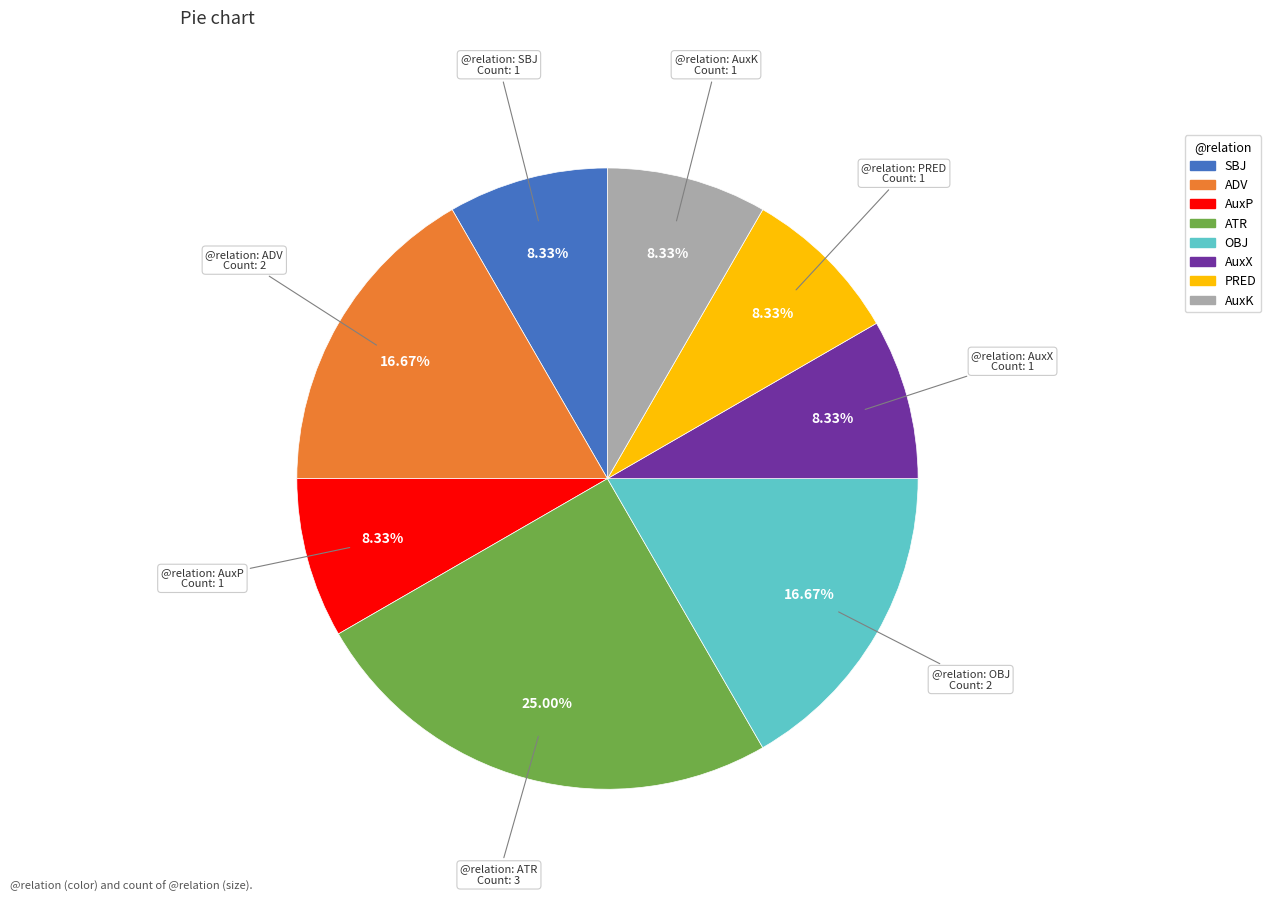

What is the ratio of the value at AuxP to the value at ATR?

0.3